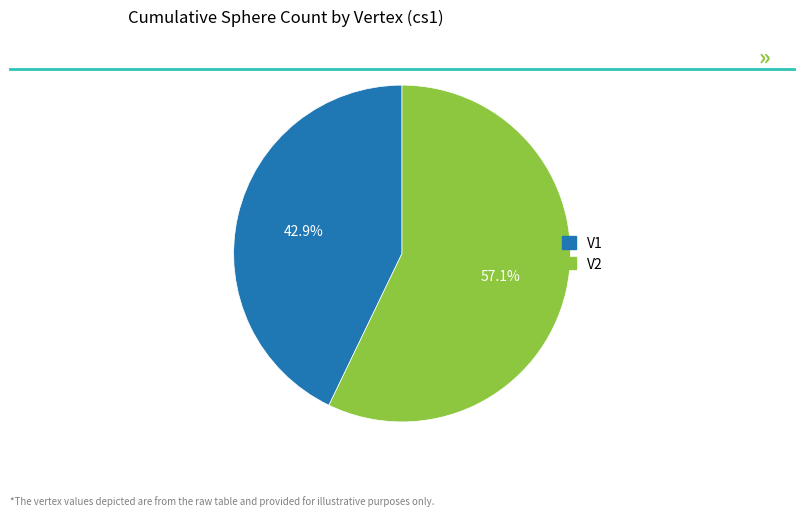

What percentage is NOT represented by V2?

42.9%